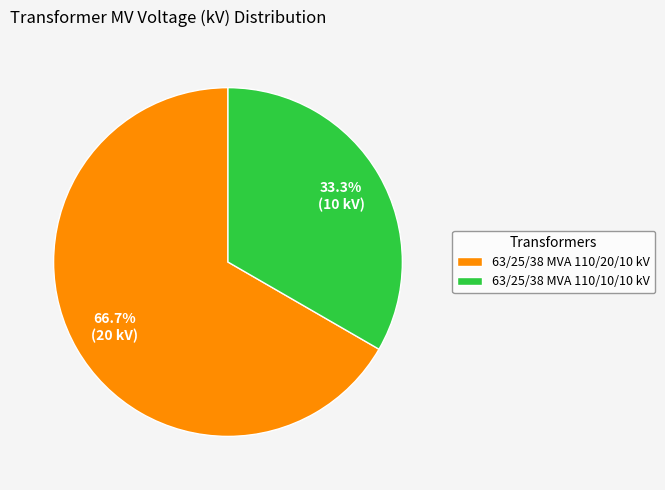

Is 63/25/38 MVA 110/10/10 kV the majority of the pie?

No